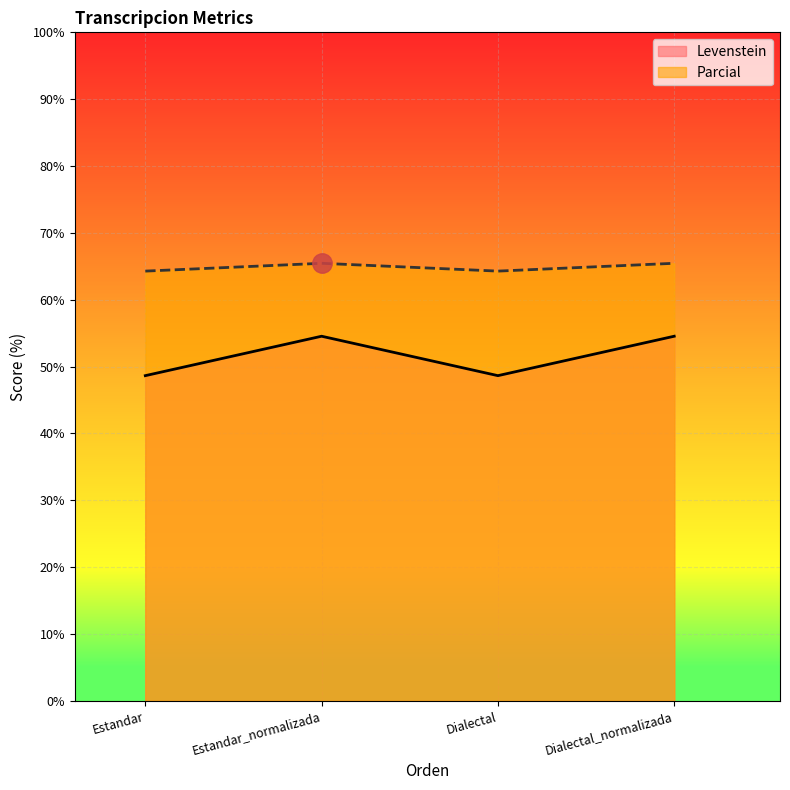

The value of Levenstein at Dialectal is 48.6. True or false?

True